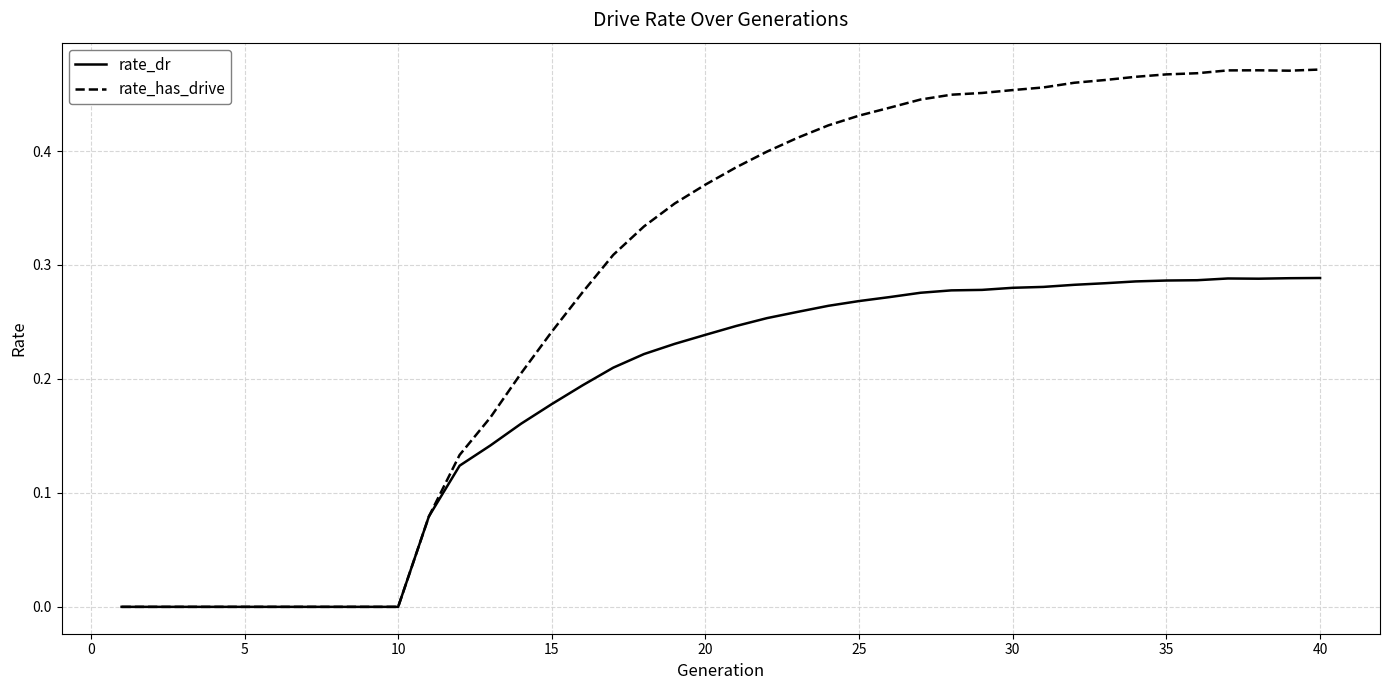

List the series in order of their peak value, lowest first.

rate_dr, rate_has_drive